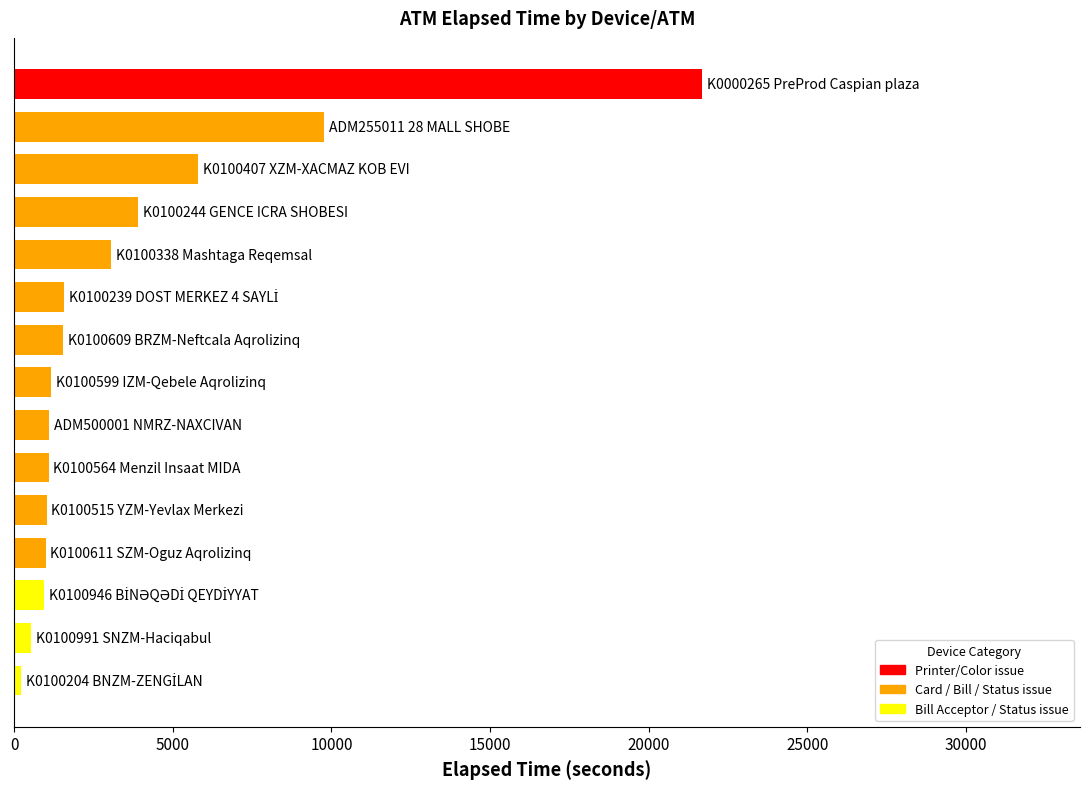

What is the difference between the maximum and minimum values?

21464